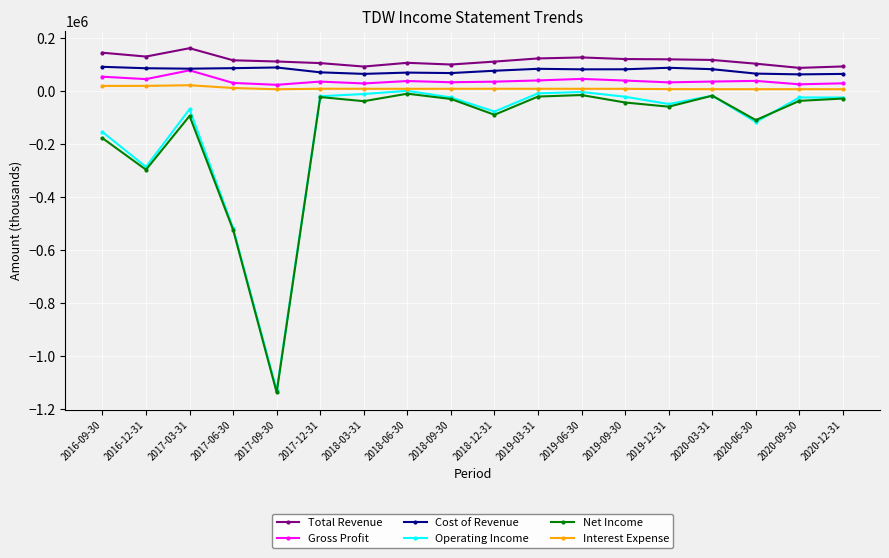

Which series has the largest total across all categories?

Total Revenue